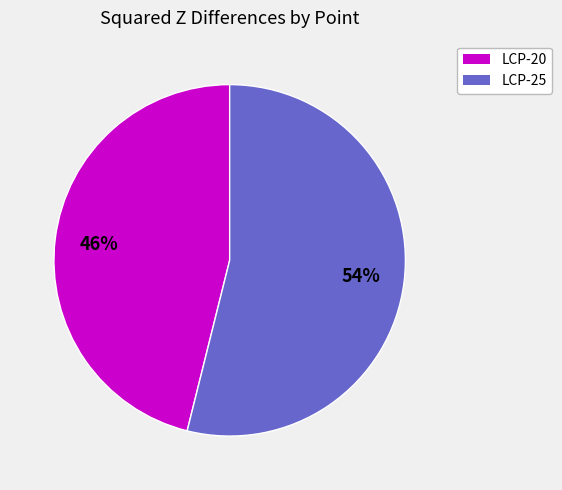

True or false: LCP-25 accounts for 54% of the total.

True